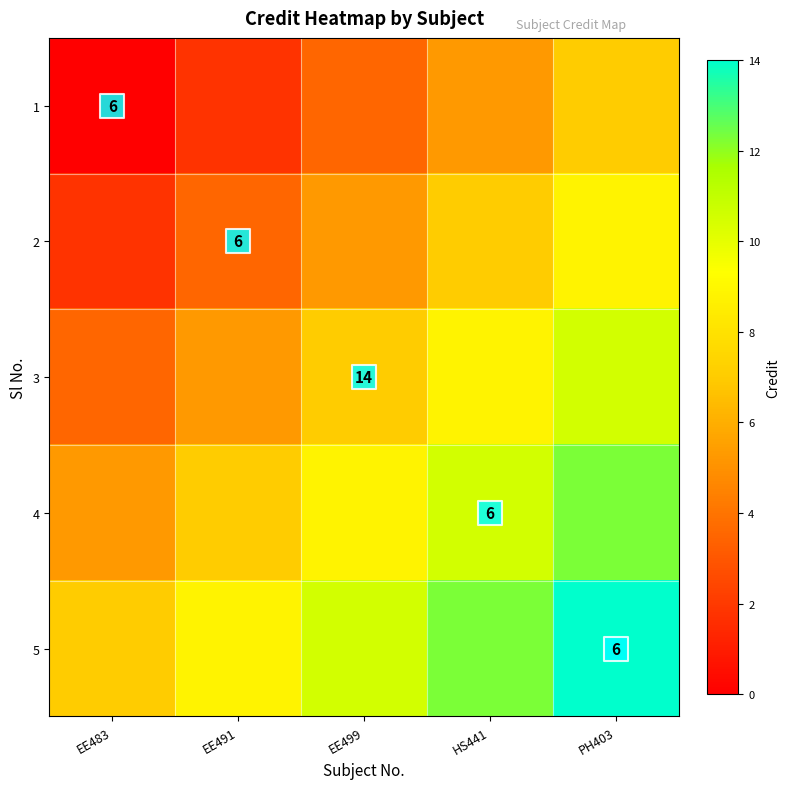

What is the total value across all series at EE499?

35.0